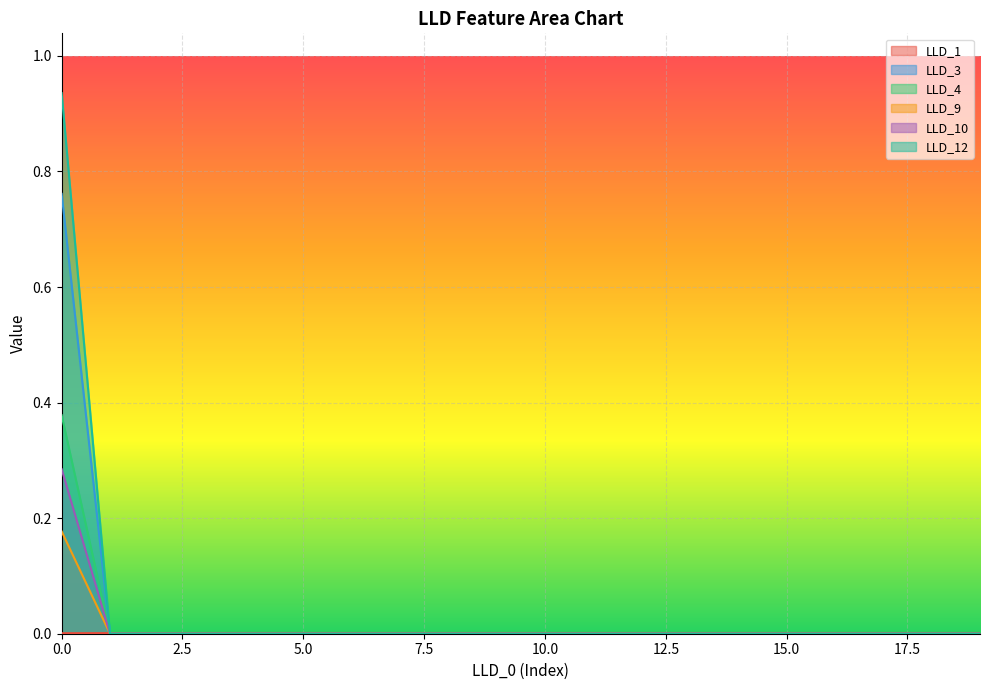

True or false: LLD_9 has a value of -0.1 at 5.0.

False